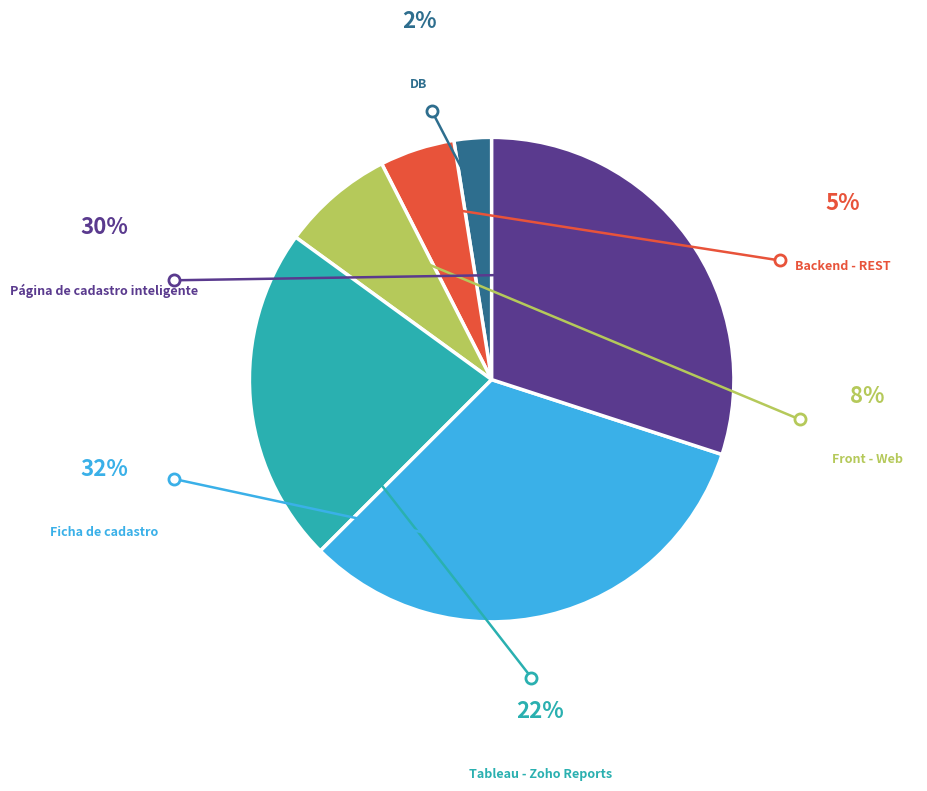

Which category has the biggest portion of the pie?

Ficha de cadastro